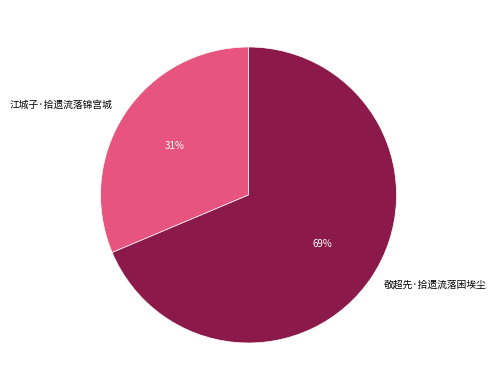

To the nearest percent, what is the combined percentage of 江城子·拾遗流落锦宫城 and 敬超先·拾遗流落困埃尘?

100%